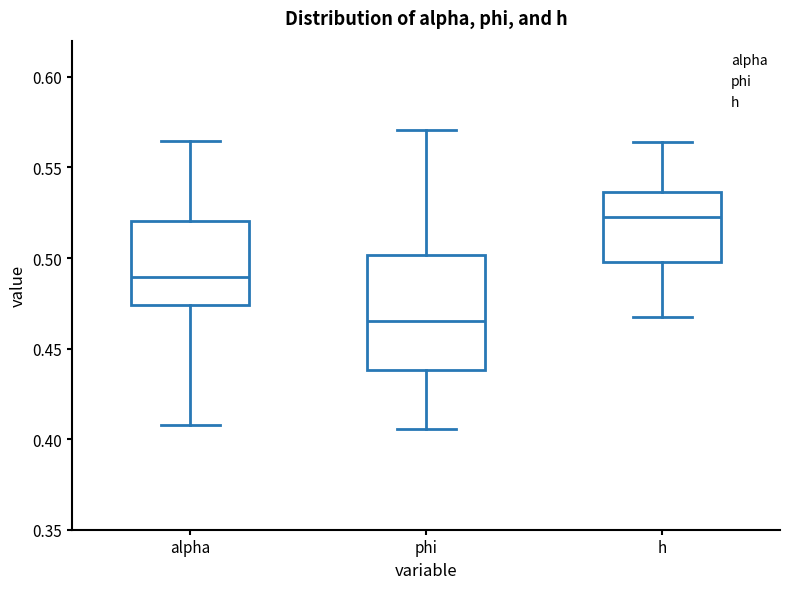

Reading left to right, transcribe this box plot: for each box, give where its median line is, the range the box spans, and where its two whiskers end, as read against the y-axis. The values are not printed on the chart, so give them approximately, as read against the axis.

alpha: median 0.490, box 0.475 to 0.520, whiskers 0.410 to 0.565
phi: median 0.465, box 0.440 to 0.500, whiskers 0.405 to 0.570
h: median 0.525, box 0.500 to 0.535, whiskers 0.465 to 0.565